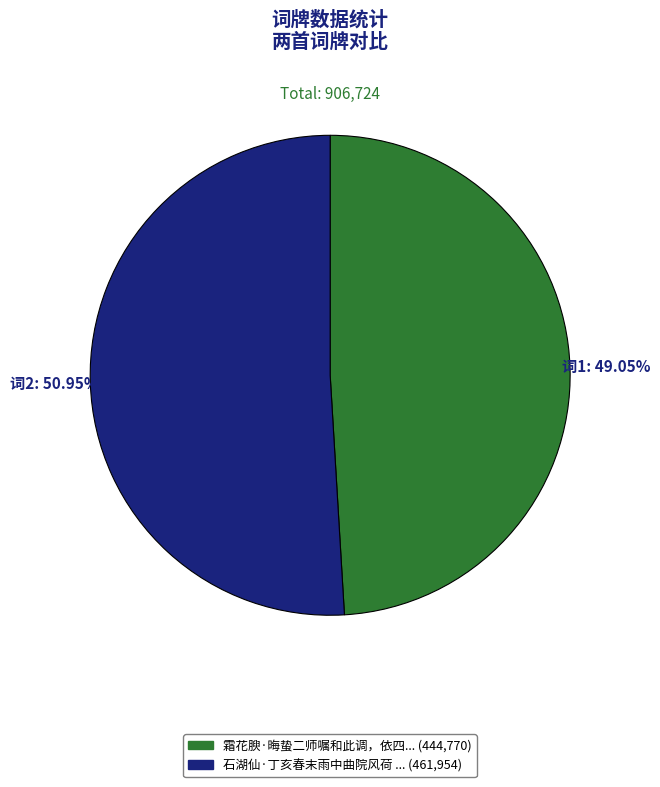

Does any single category account for the majority?

Yes